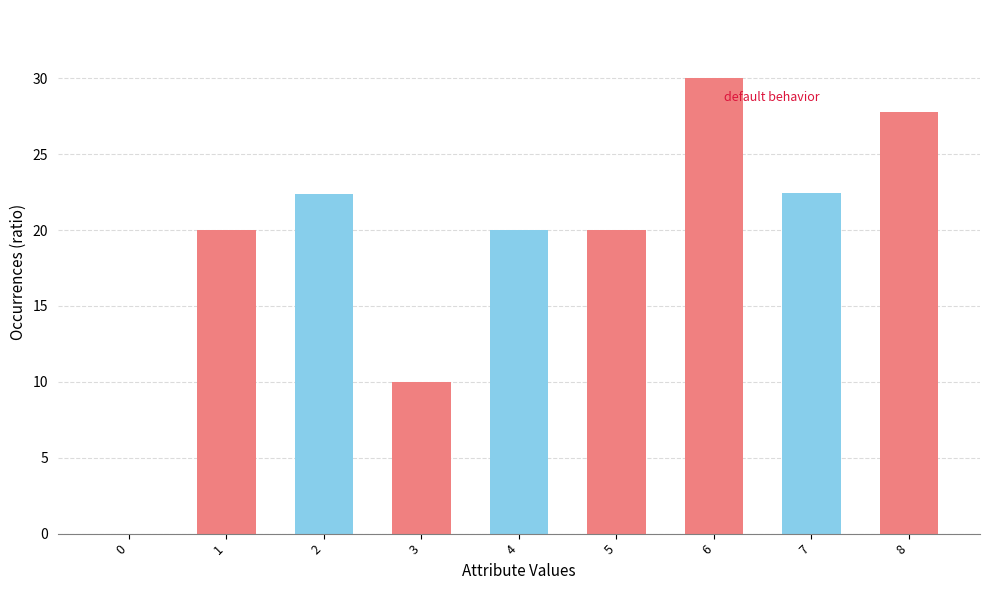

Read the value at 3.

10.0